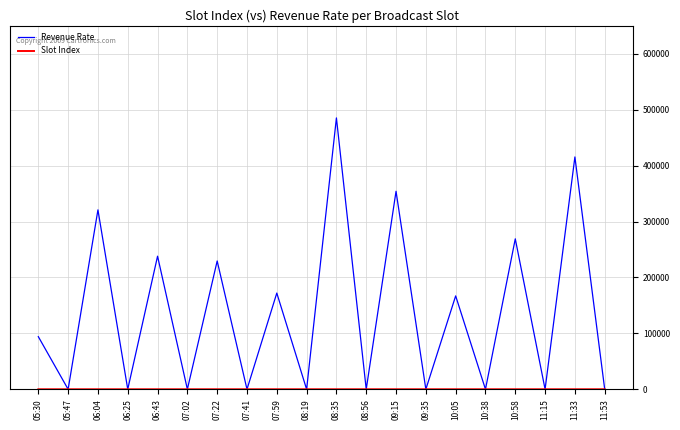

The value of Revenue Rate at 10:58 is 269032.3. True or false?

True